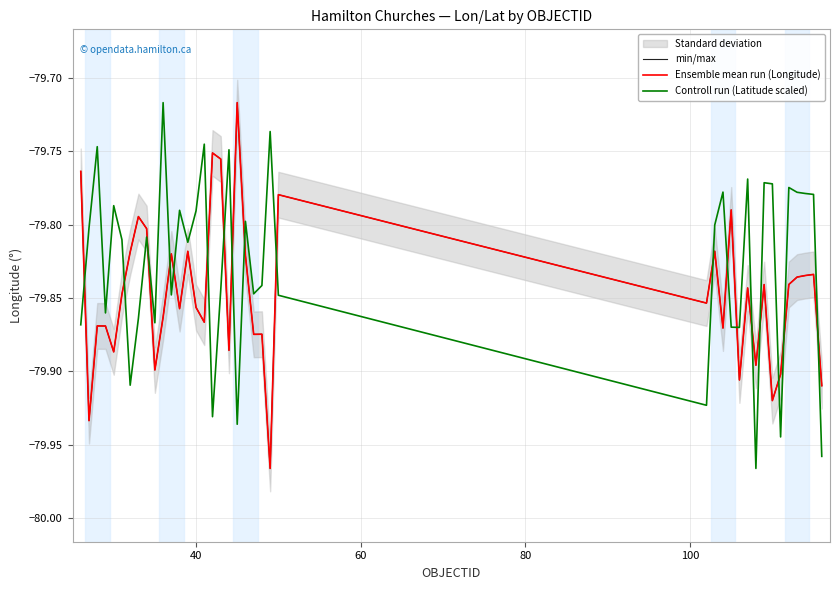

Where is the first local maximum for min/max?

60